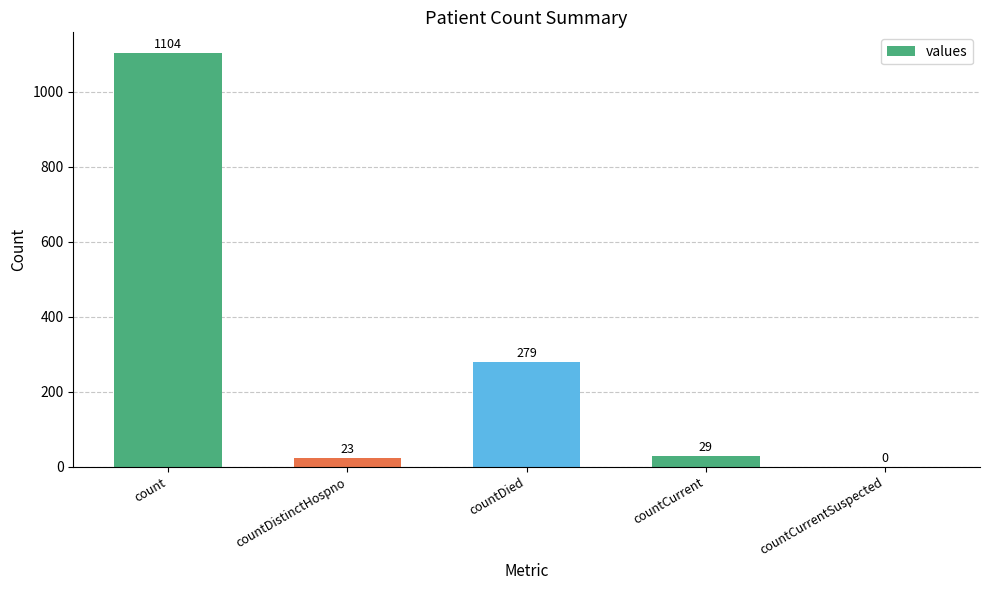

Reading left to right, list all the values displayed in this chart.

1104	23	279	29	0